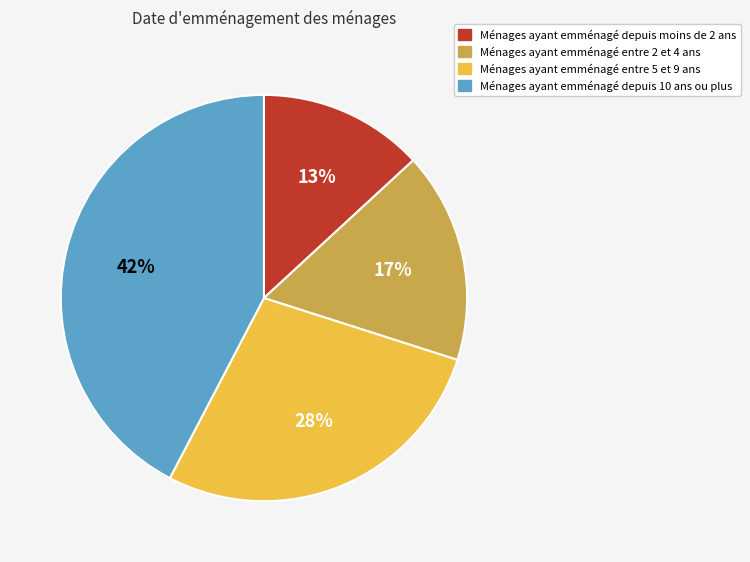

Is there a majority slice in this chart?

No